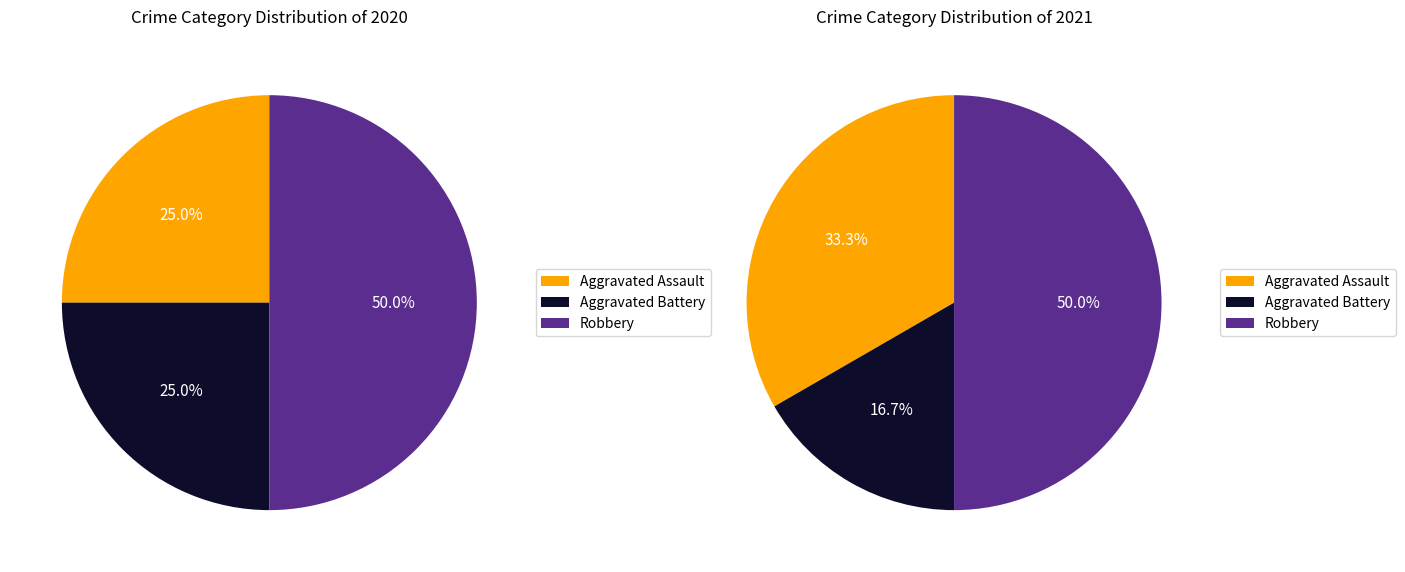

Is there a majority slice in this chart?

No